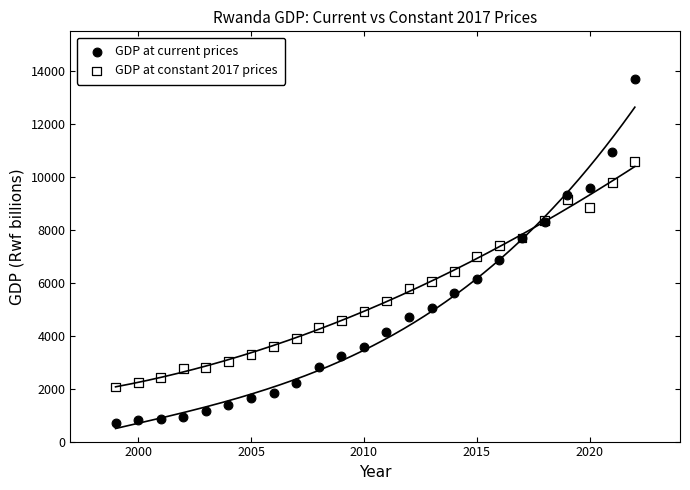

Which series contains the highest Y value?

GDP at current prices